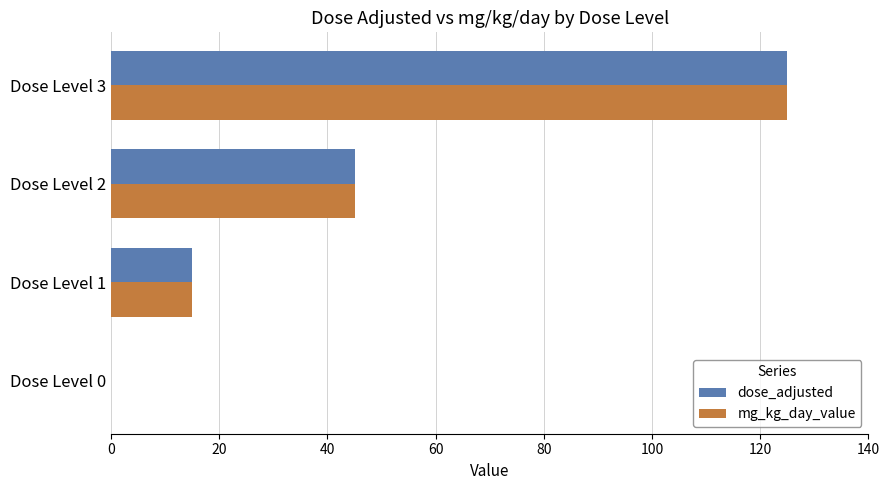

Which category has the highest value in the dose_adjusted series?

Dose Level 3